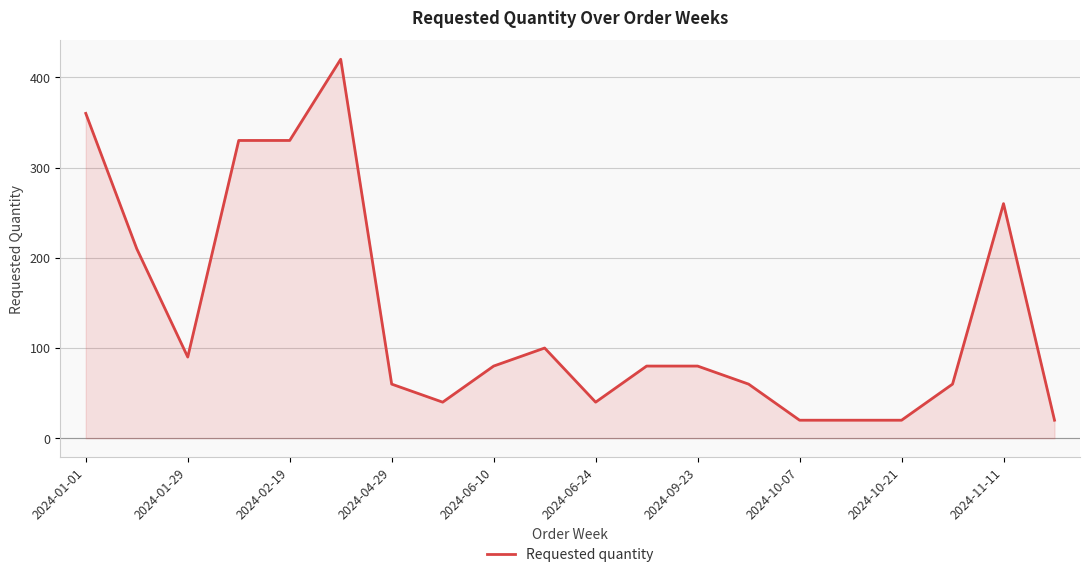

What is the minimum value shown in the chart?

20